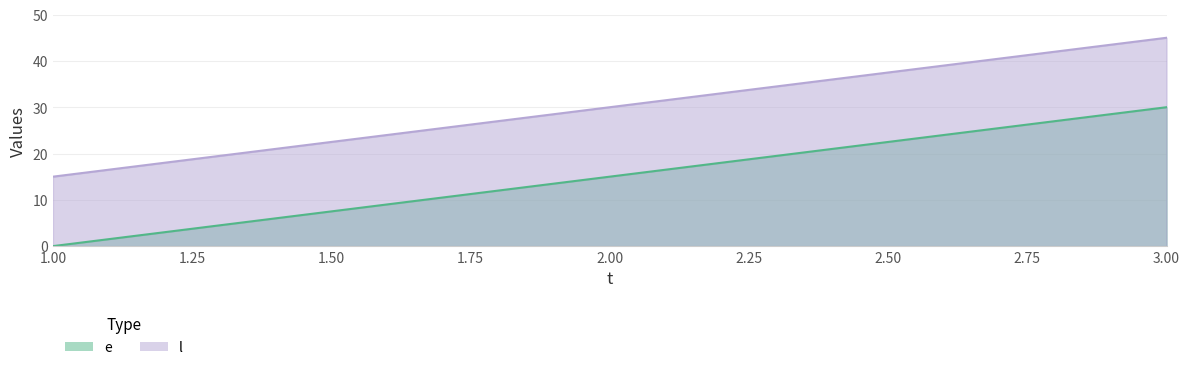

The e series shows -19 at 1.00. True or false?

False